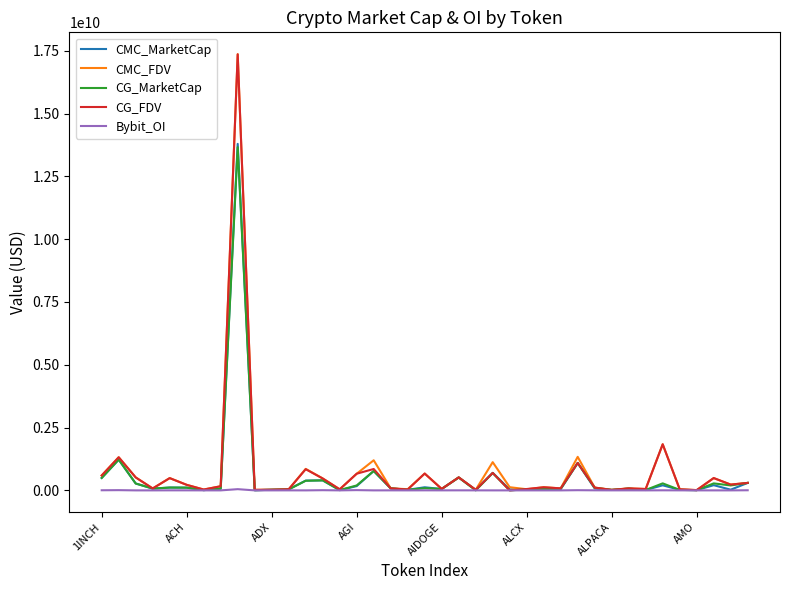

What are all the series names shown in the legend?

CMC_MarketCap, CMC_FDV, CG_MarketCap, CG_FDV, Bybit_OI